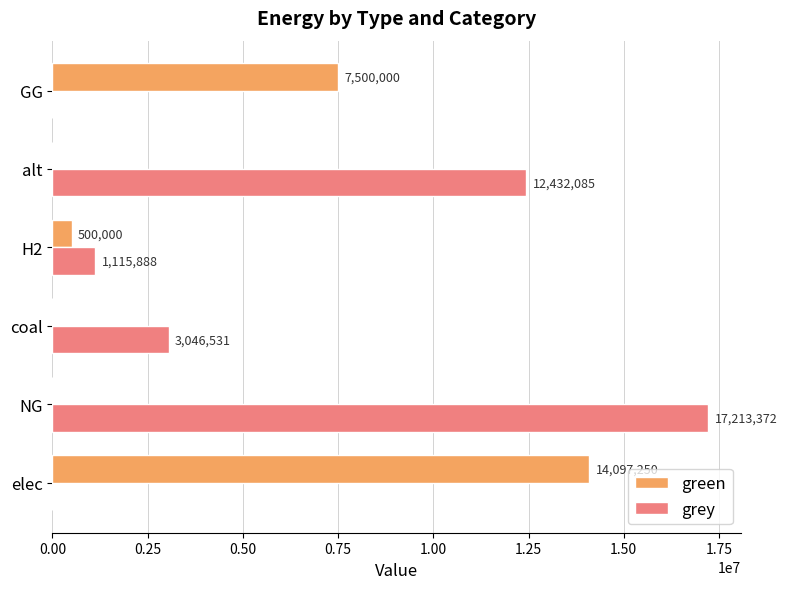

Where is grey nearest to the value 8606686?

alt